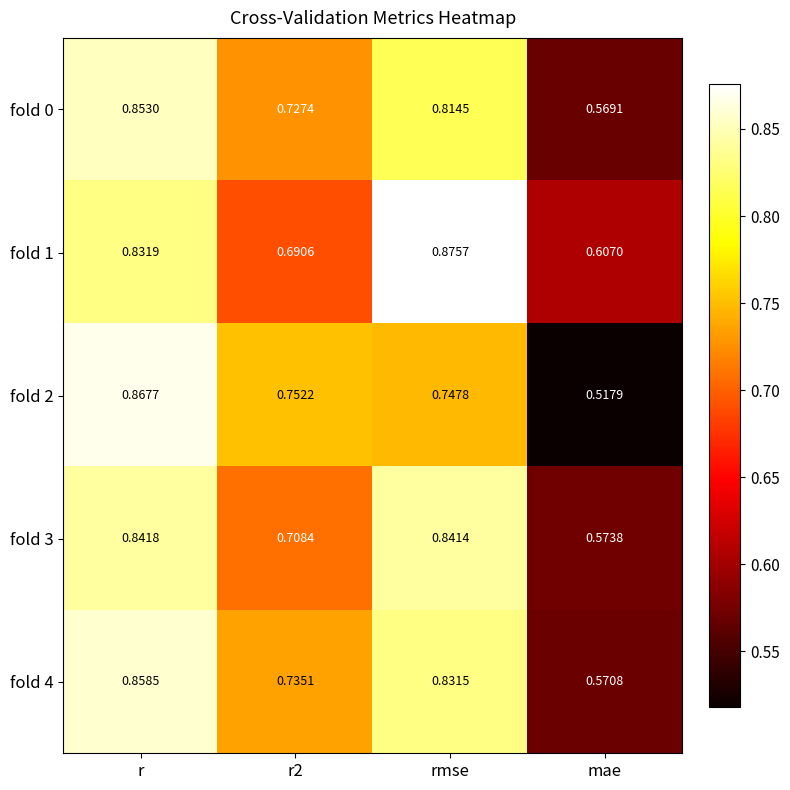

What is the total value across all series at r?

4.3